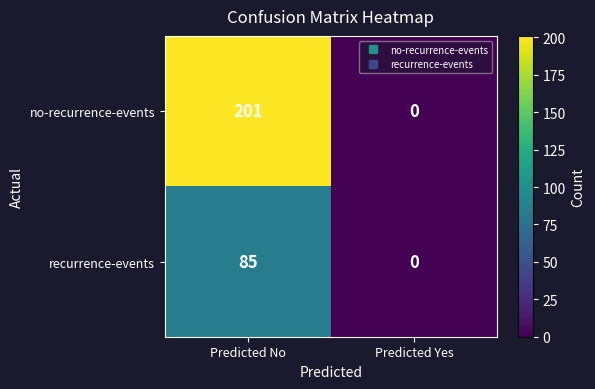

Which series has the widest spread of values?

no-recurrence-events